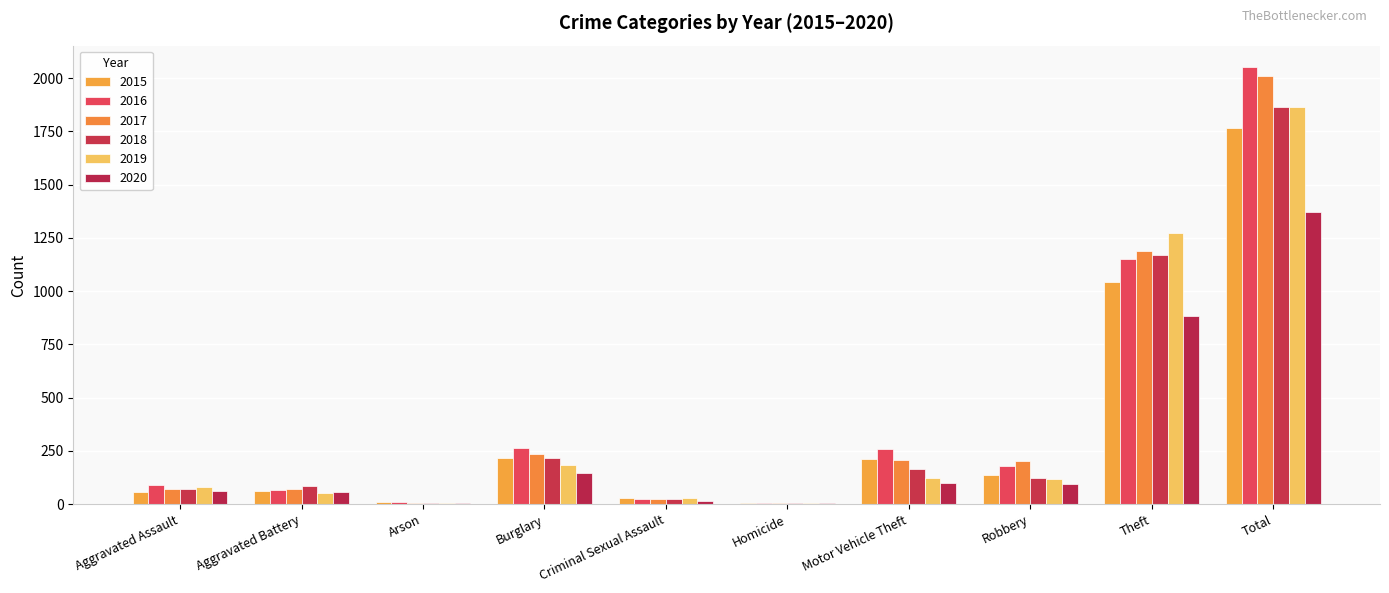

At which category is the sum across all series the highest?

Total